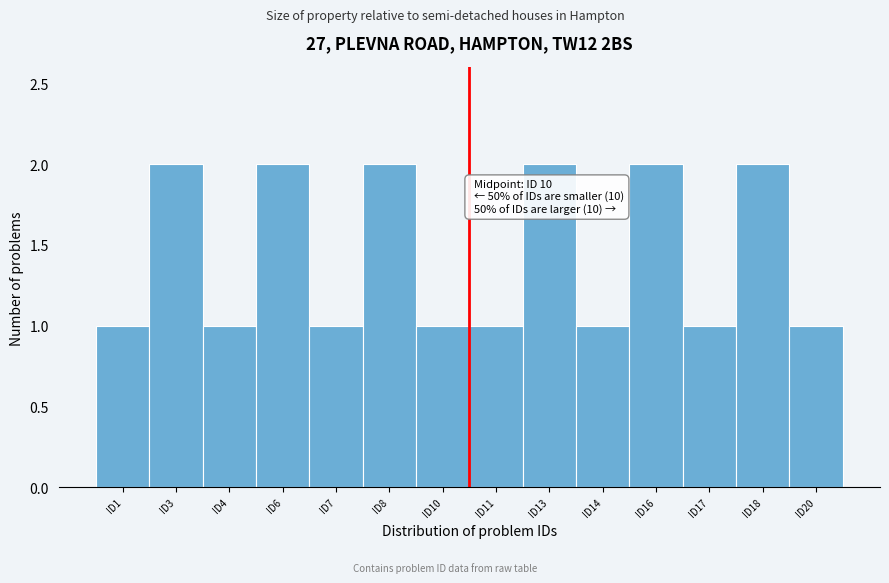

Reading right to left, transcribe all the data shown in this chart.

ID20=1	ID18=2	ID17=1	ID16=2	ID14=1	ID13=2	ID11=1	ID10=1	ID8=2	ID7=1	ID6=2	ID4=1	ID3=2	ID1=1